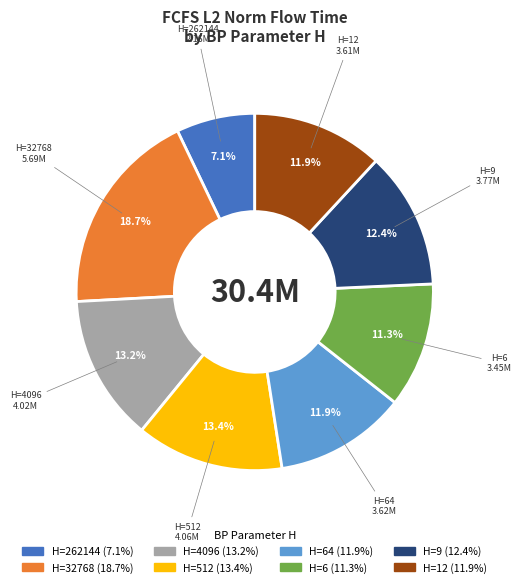

Is there a majority slice in this chart?

No